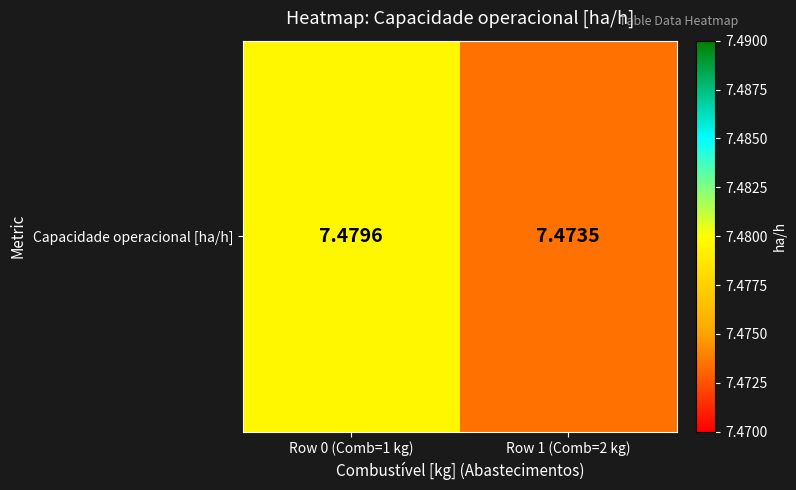

List the labels in order of value, largest first.

Row 0 (Comb=1 kg), Row 1 (Comb=2 kg)